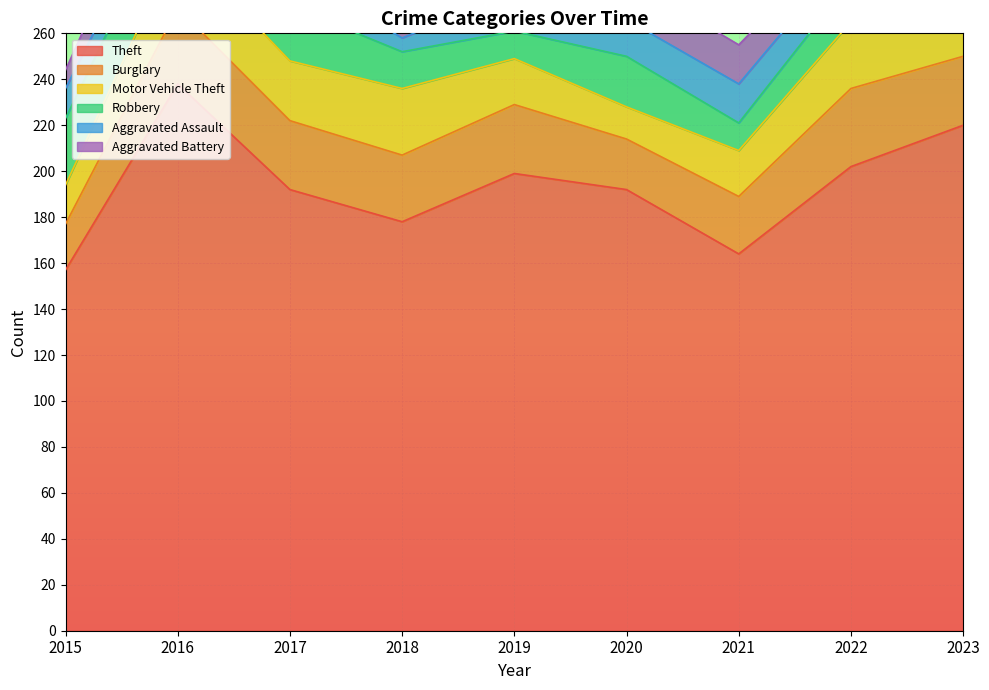

Which series changed the most between 2020 and 2022?

Motor Vehicle Theft